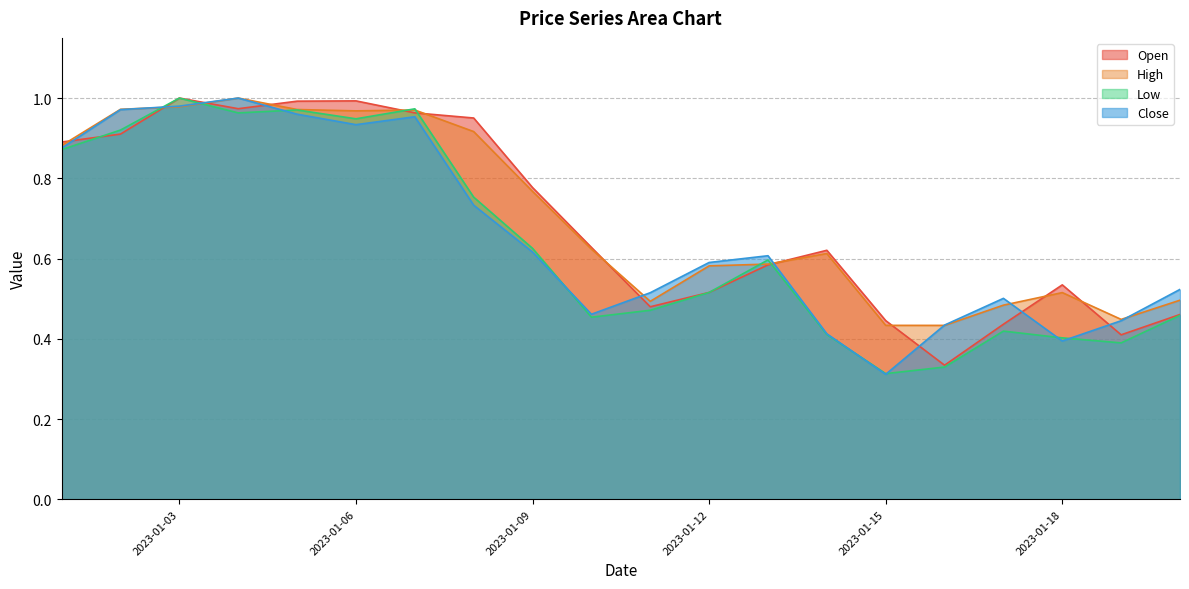

Is it true that High equals 0.2 at 2023-01-18?

False